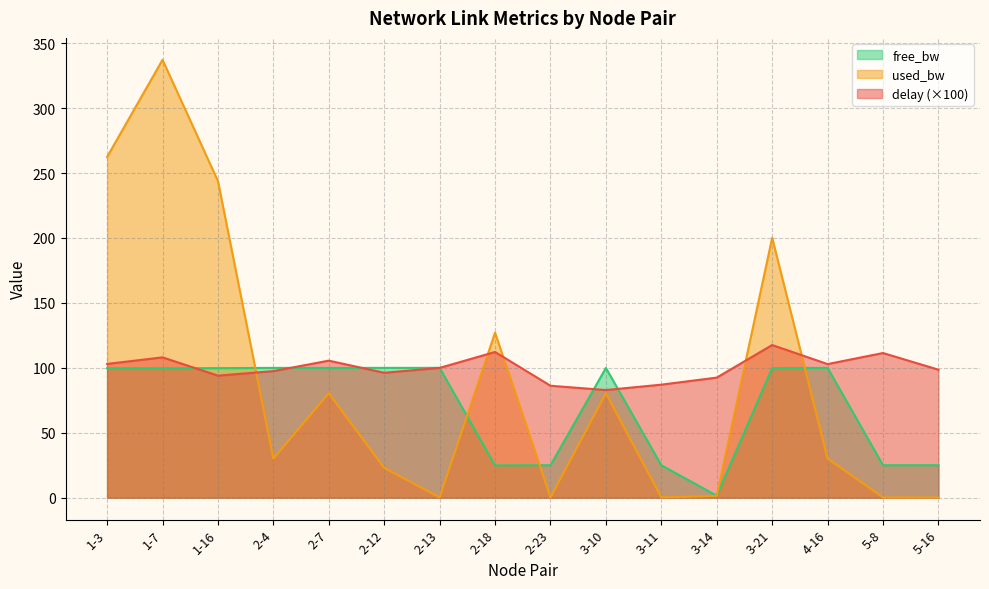

How many values in the free_bw_scaled series exceed 99?

10